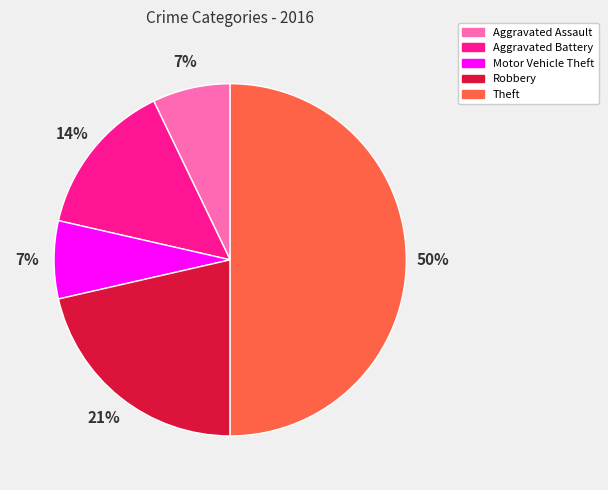

To the nearest percent, what is the difference between the largest and smallest slice percentages?

43%